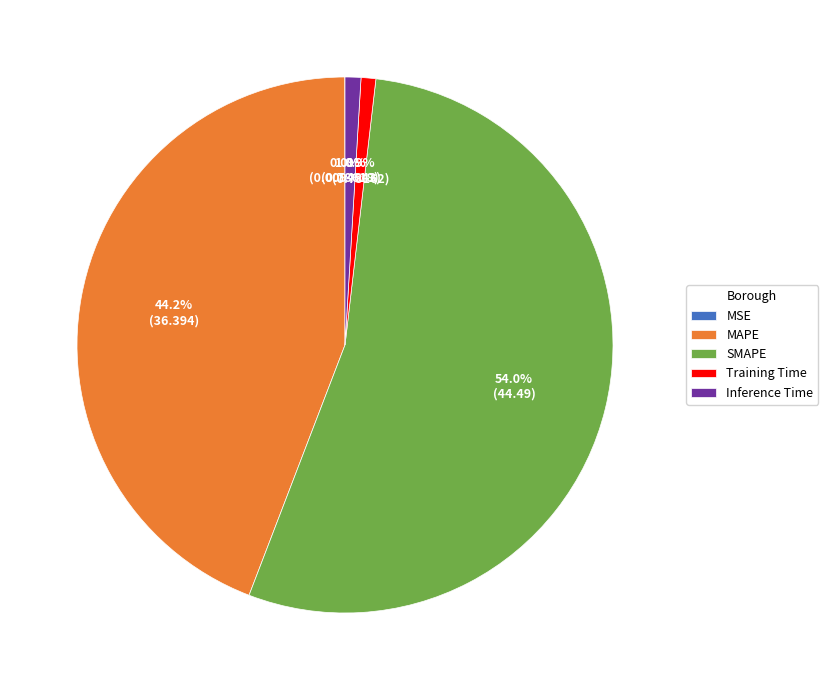

Combined, do SMAPE and Inference Time account for over 50%?

Yes